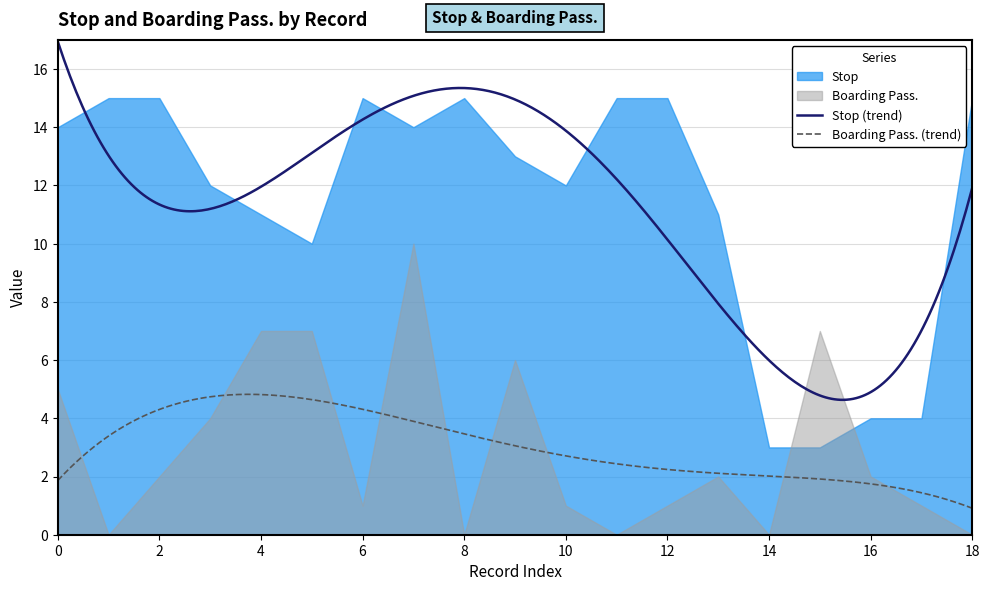

After their last crossing, which series has the higher values: Stop or Boarding Pass.?

Stop